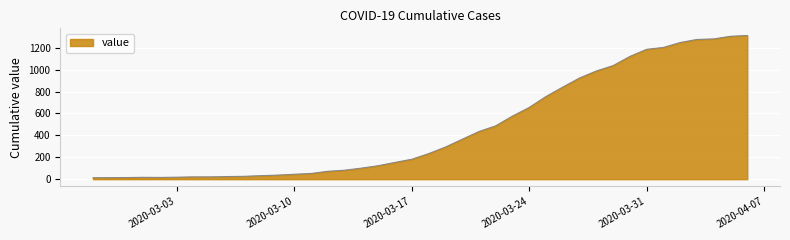

What is the difference between the maximum and minimum values?

1299